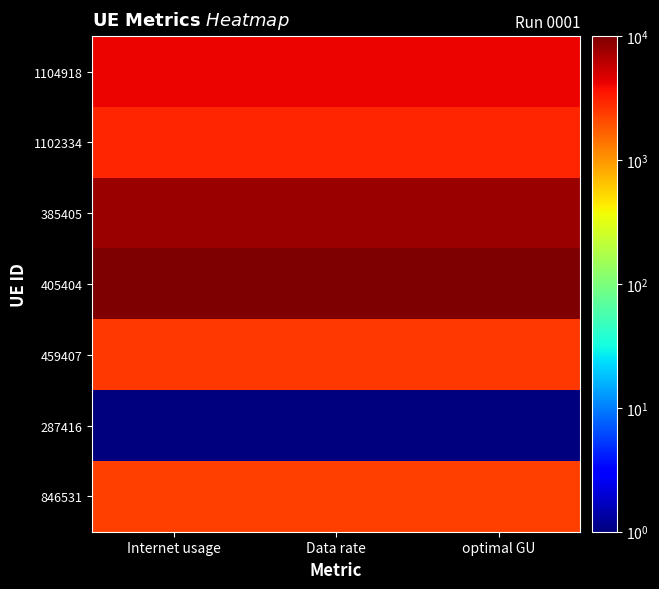

What is the smallest value displayed?

1.0